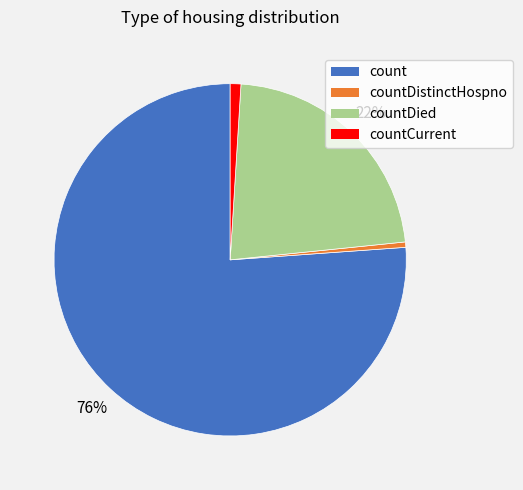

Does any single category account for the majority?

Yes